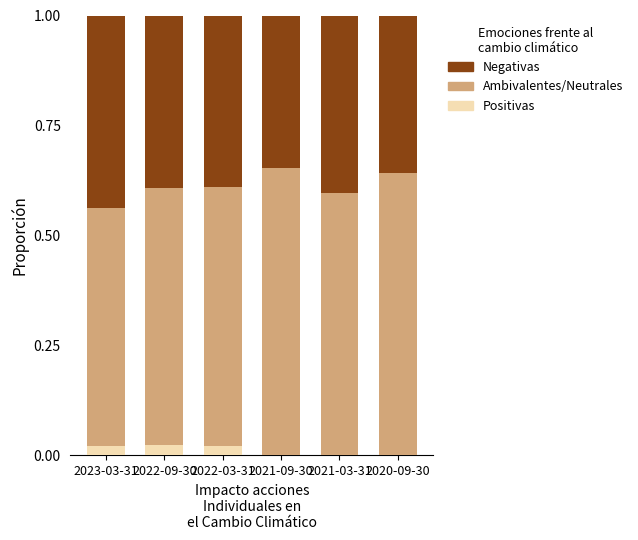

True or false: Positivas has a value of 0.0 at 2023-03-31.

True